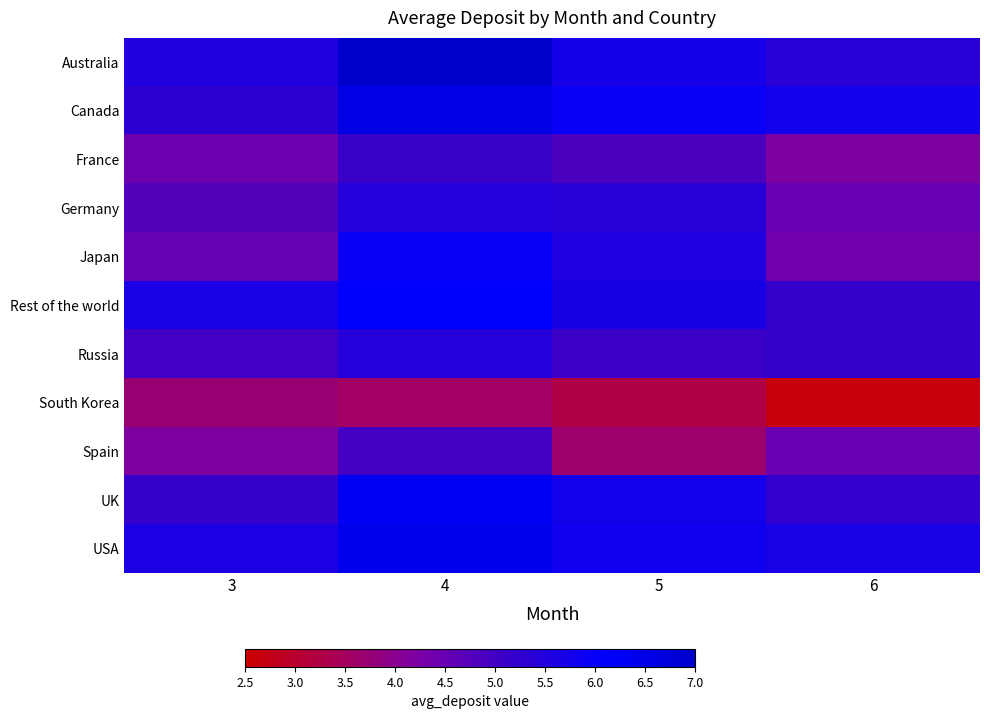

At which category does the chart reach its minimum across all series?

6